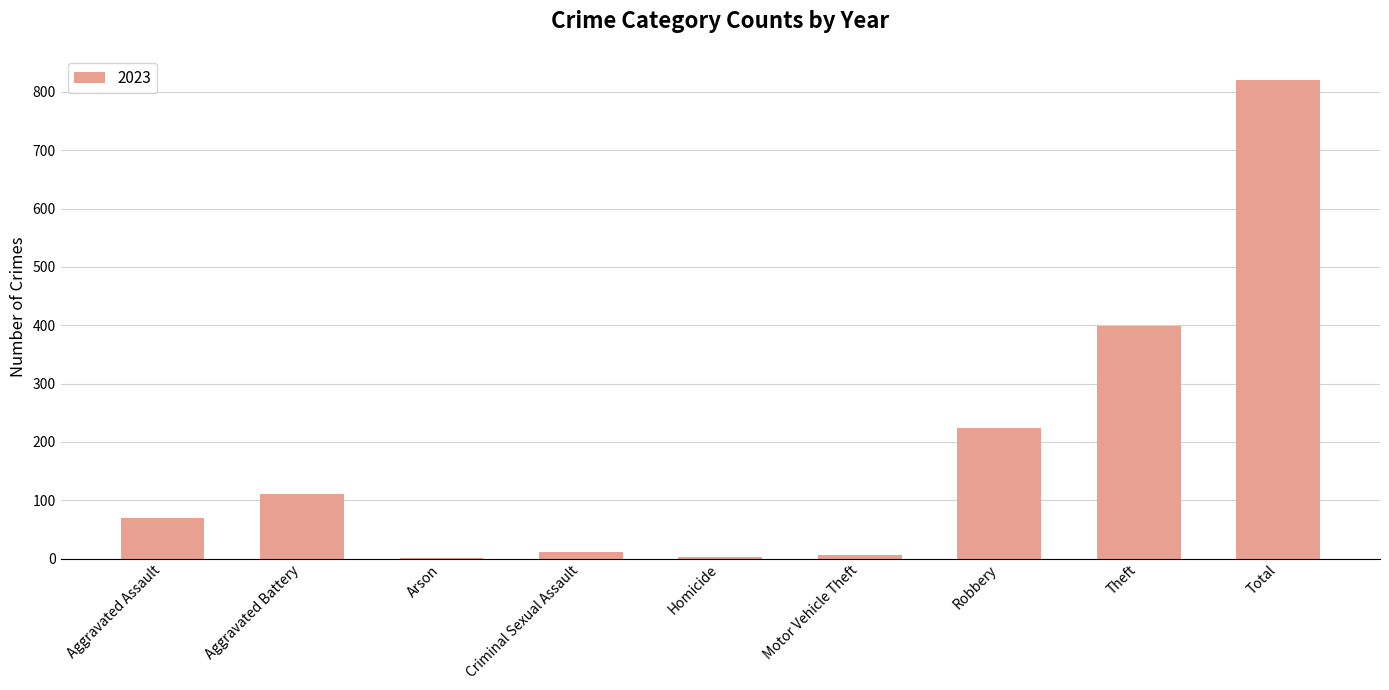

What is the average value?

182